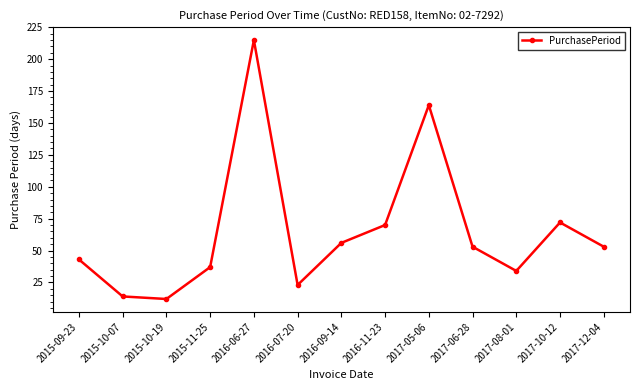

Reading right to left, extract all data points from this chart.

2017-12-04=53	2017-10-12=72	2017-08-01=34	2017-06-28=53	2017-05-06=164	2016-11-23=70	2016-09-14=56	2016-07-20=23	2016-06-27=215	2015-11-25=37	2015-10-19=12	2015-10-07=14	2015-09-23=43